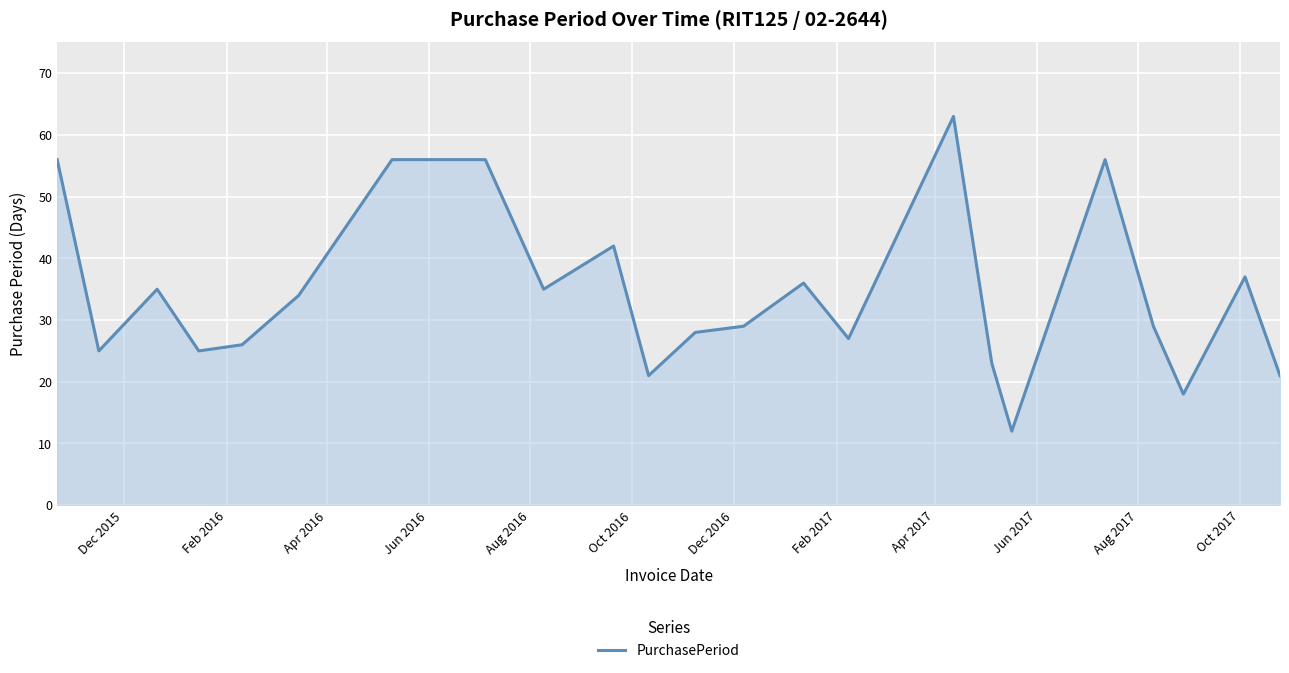

What is the greatest value displayed?

63